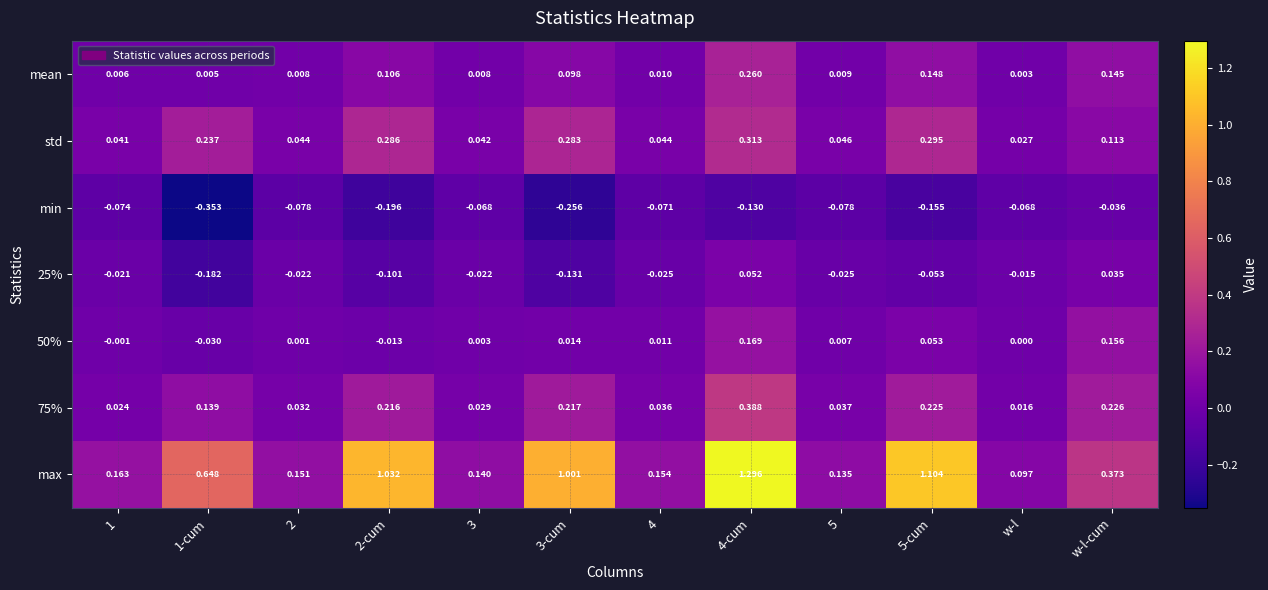

At which label is min closest to 0?

w-l-cum